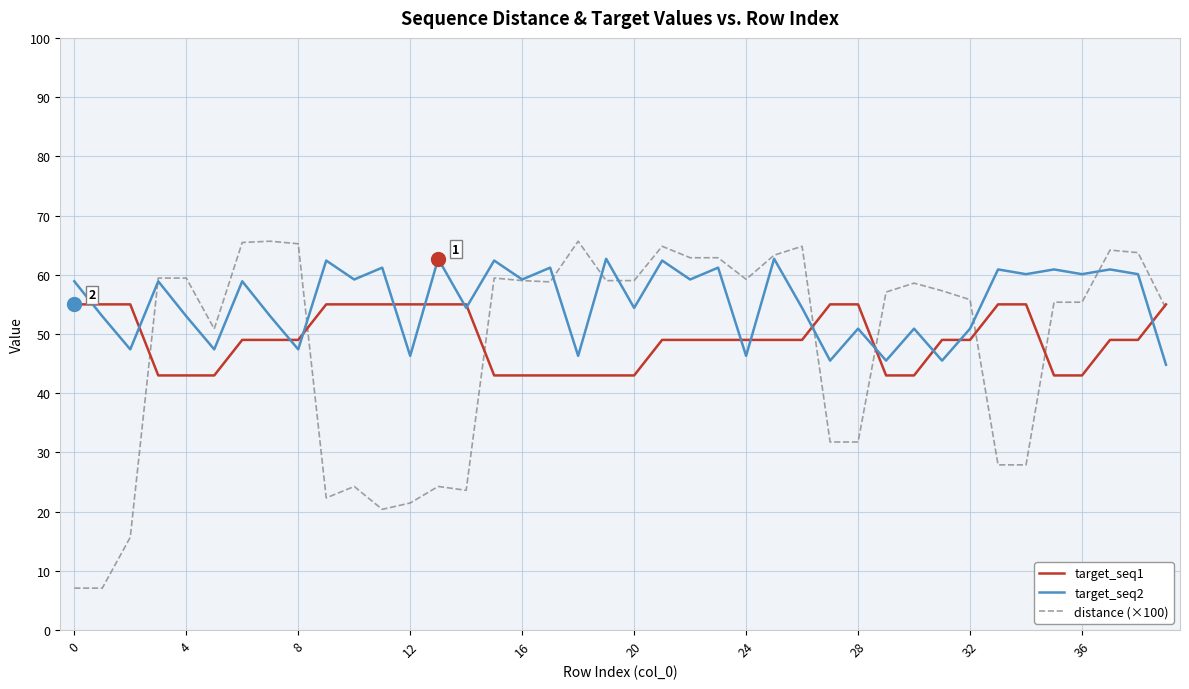

Which series has the largest range (max minus min)?

distance (×100)